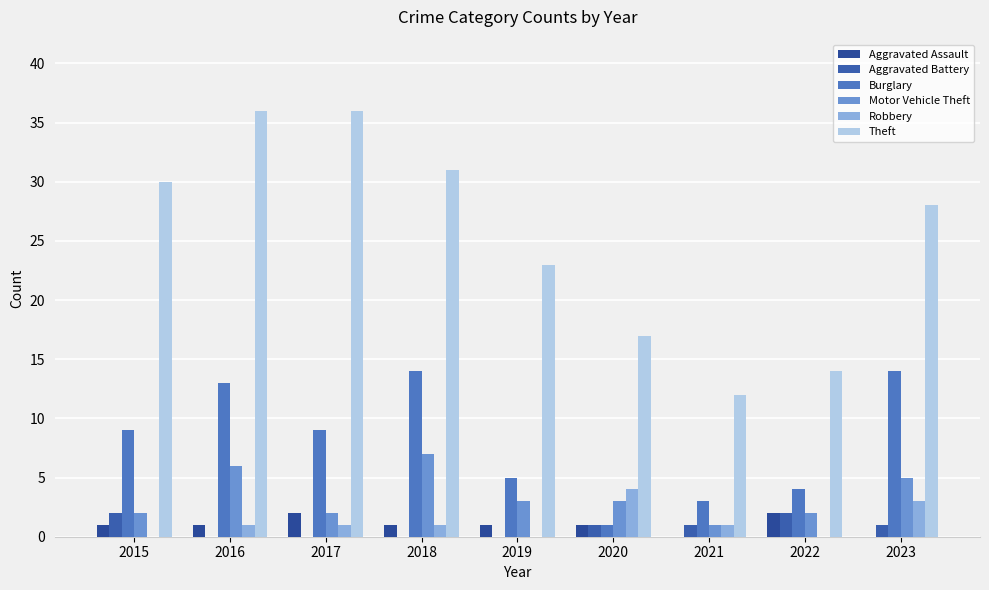

Which series has the largest range (max minus min)?

Theft